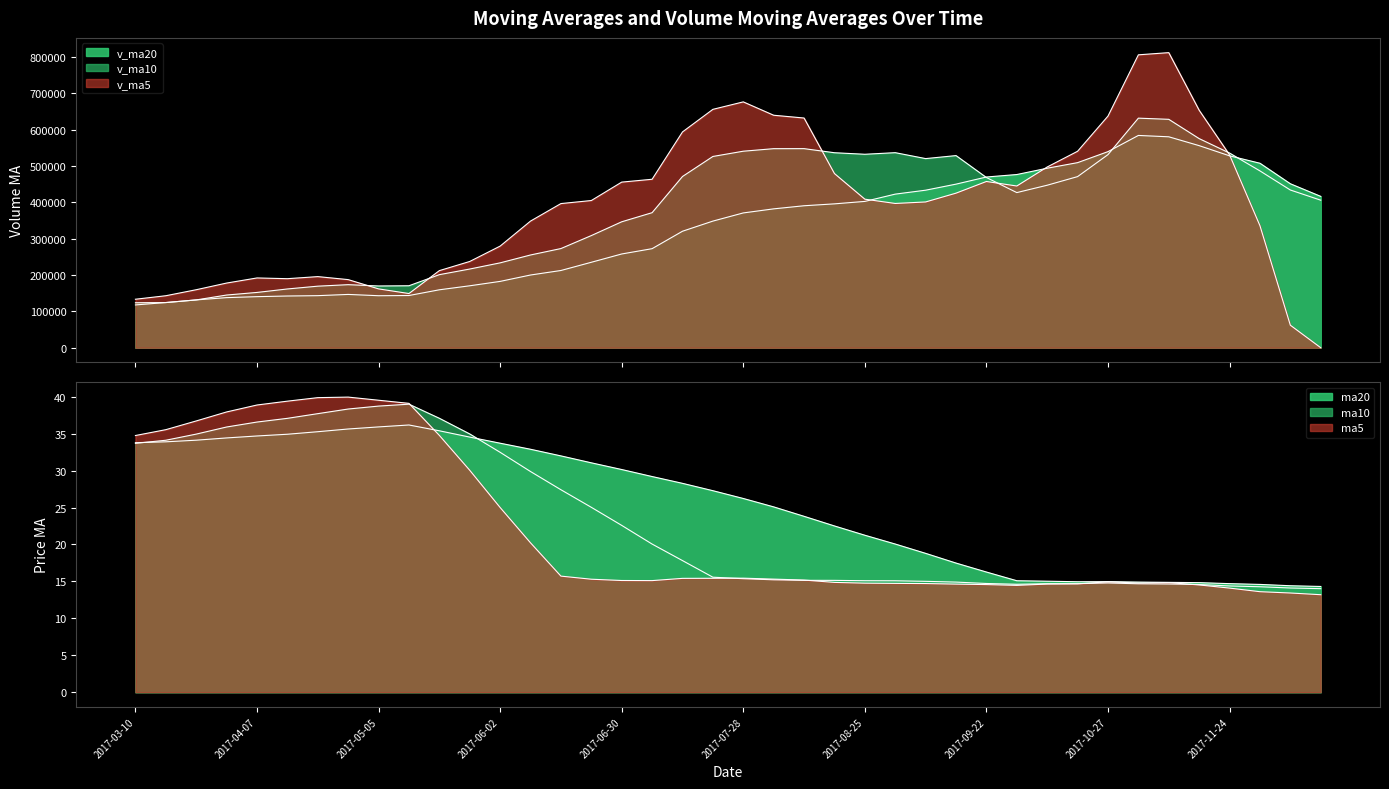

What is the label of the 6th point from the right?

2017-11-10